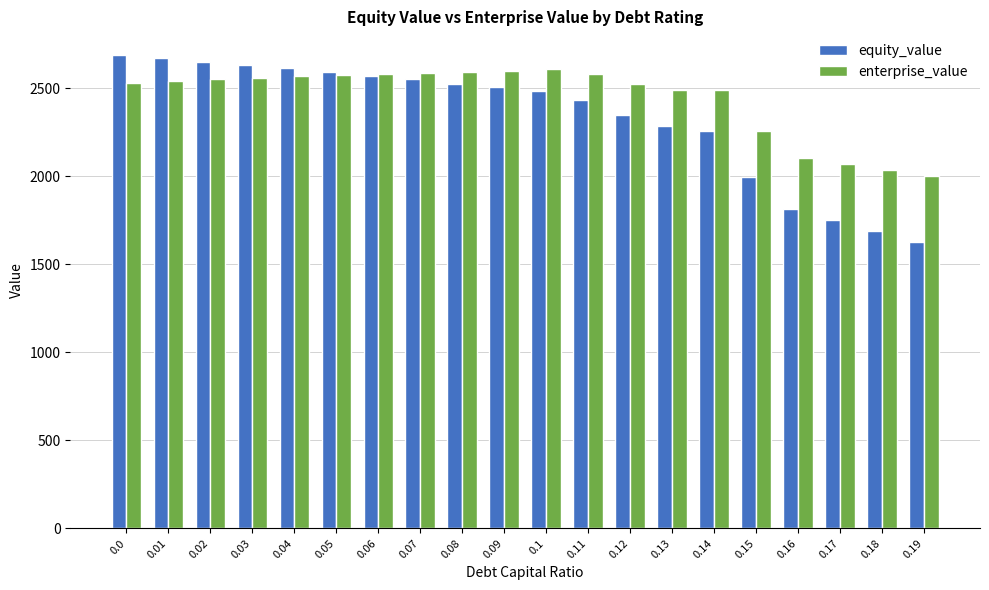

What is the label of the 11th bar from the left?

0.1